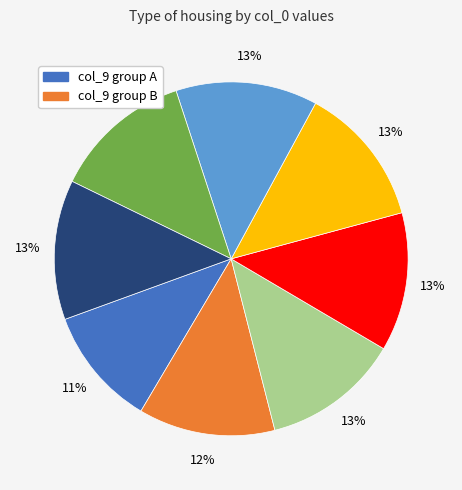

To the nearest percent, what is the average slice percentage?

12%